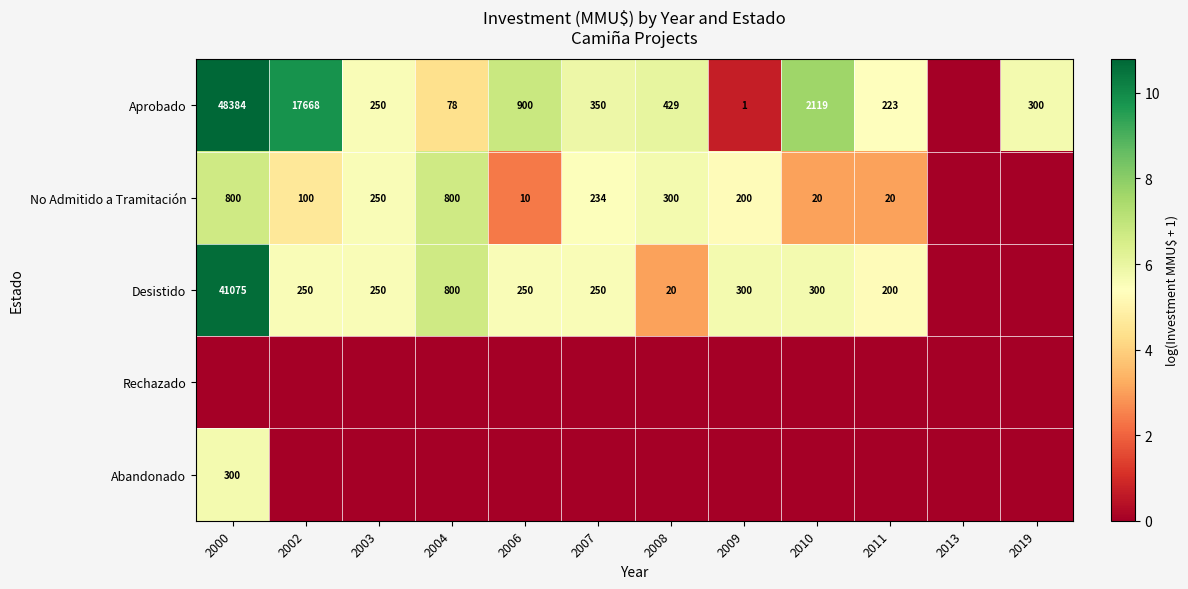

True or false: Abandonado has a value of 300 at 2000.

True